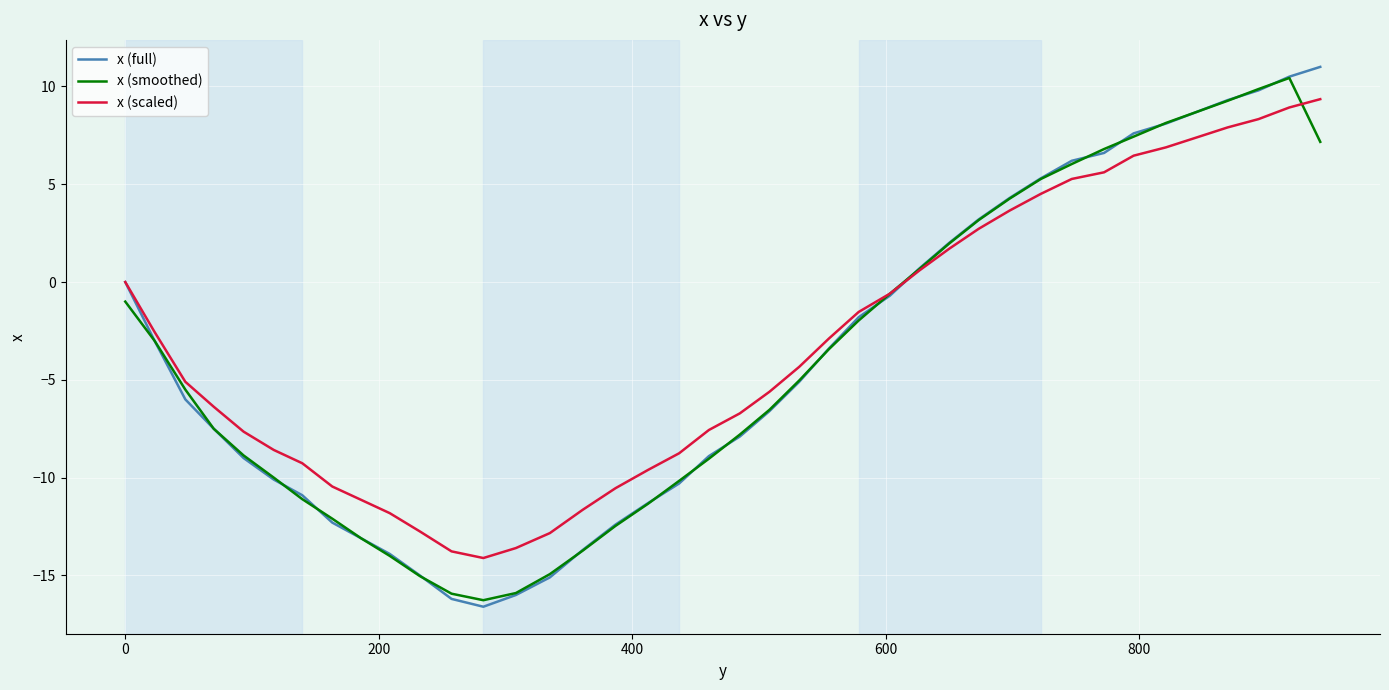

Does the chart have visible grid lines?

Yes